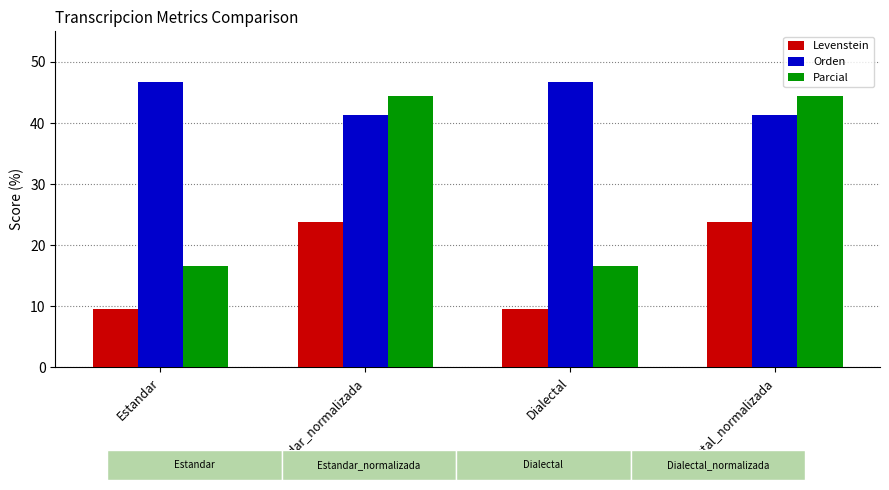

List the series in order of their peak value, highest first.

Orden, Parcial, Levenstein